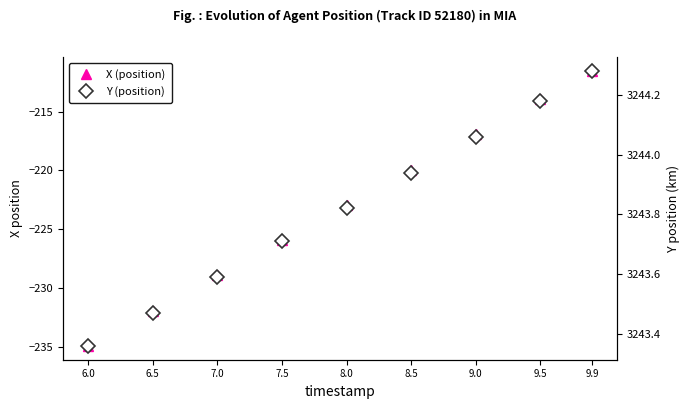

What is the total value across all series at 6.5?

3011.5